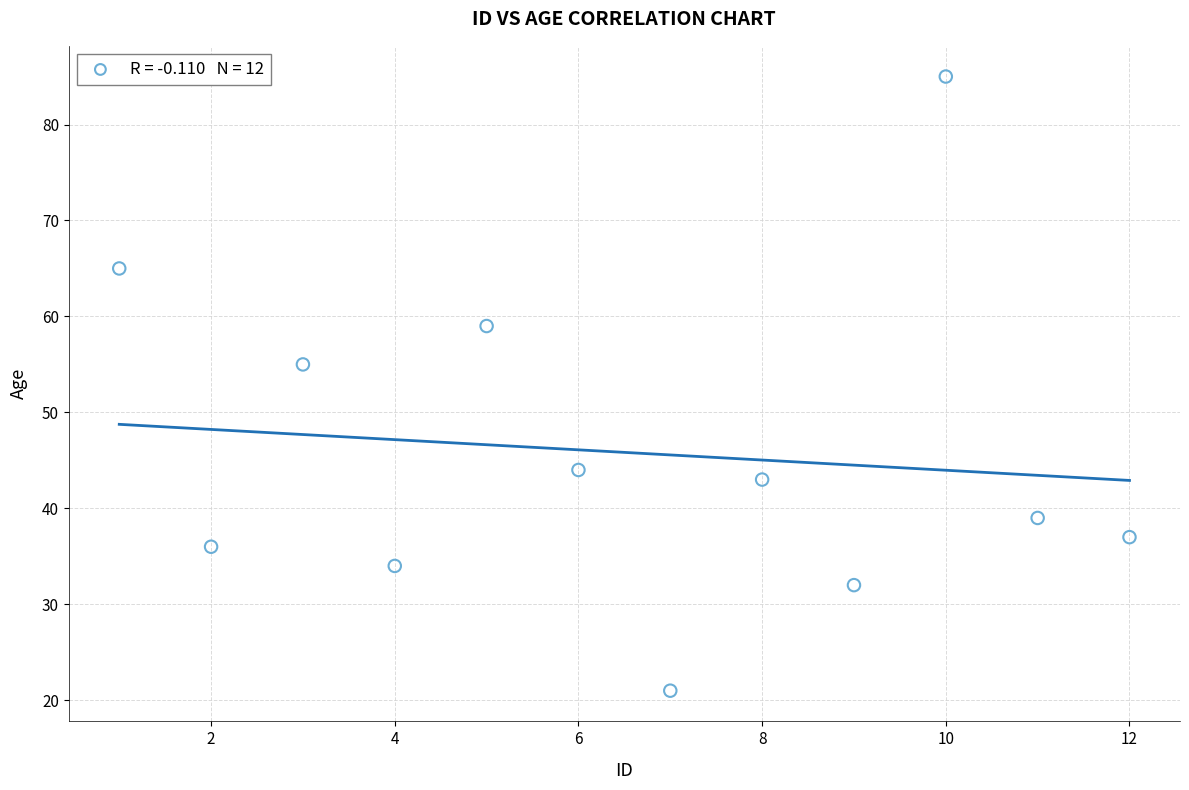

What Y value in the scatter plot is closest to 53?

55